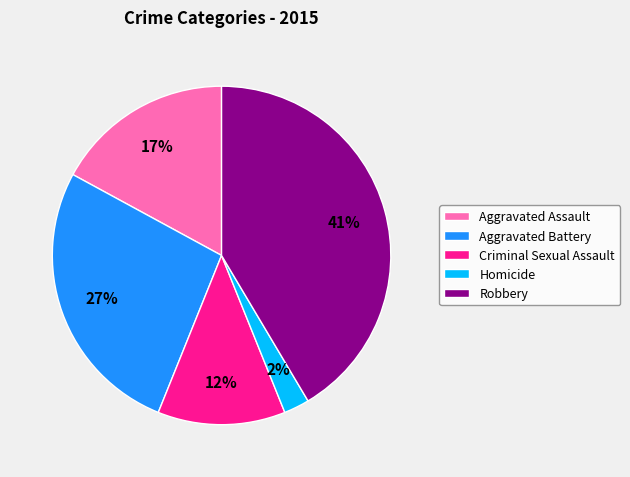

To the nearest percent, what is the difference between the Criminal Sexual Assault and Aggravated Battery slice percentages?

15%